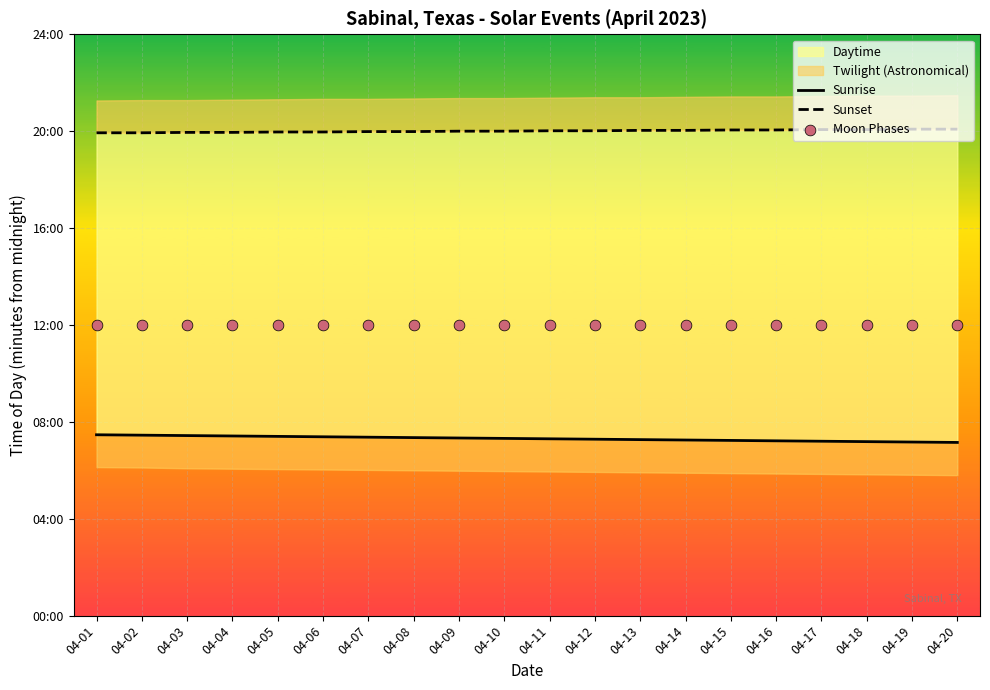

Which series has the largest Y range (max minus min)?

Sunrise